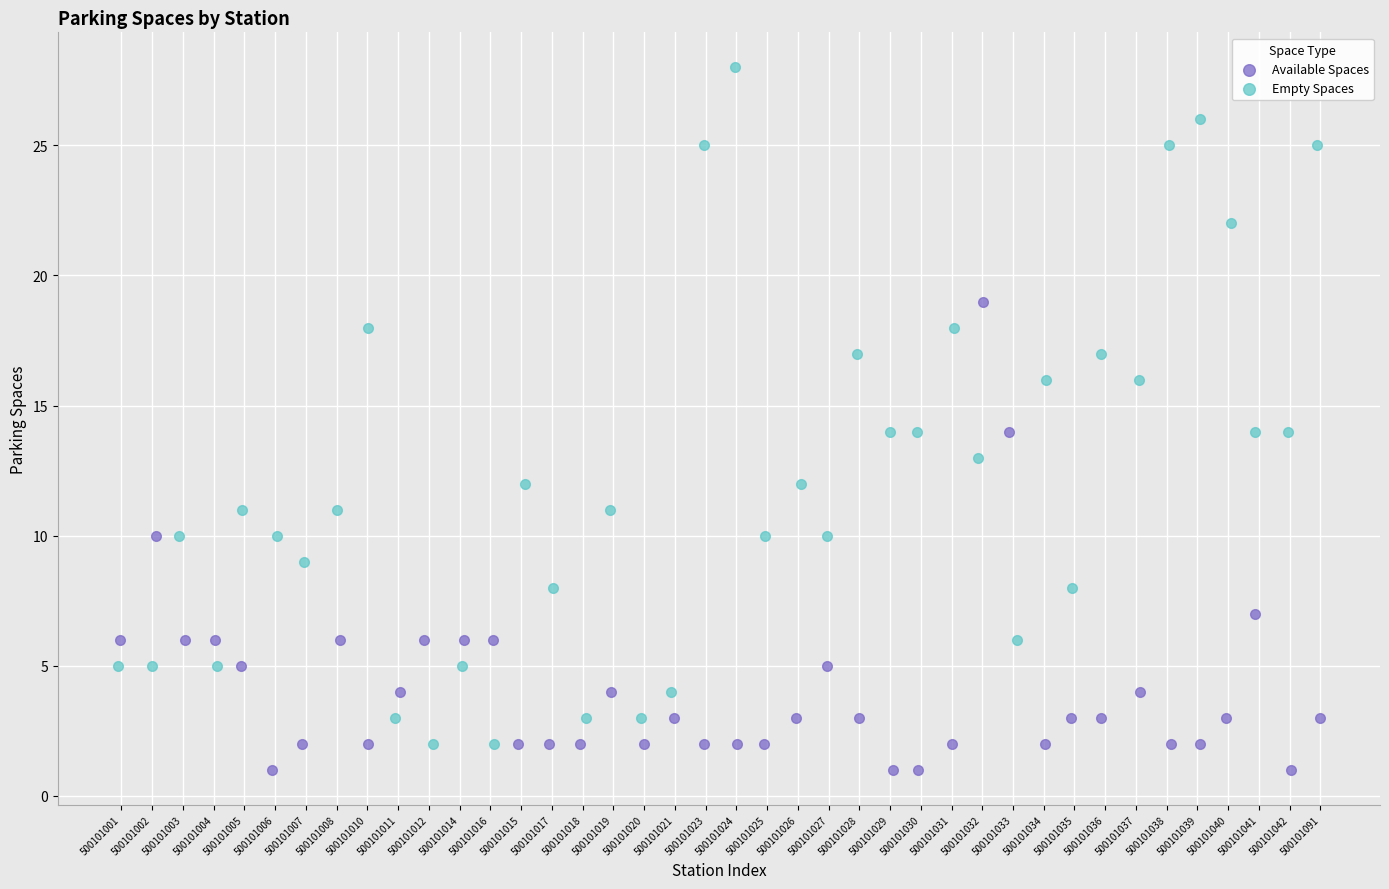

Which series reaches the minimum Y coordinate?

Available Spaces